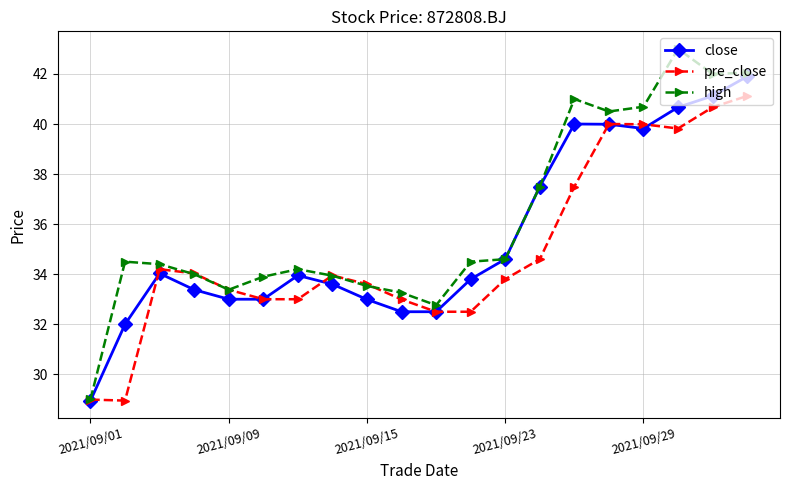

What is the average value of the pre_close series?

34.9